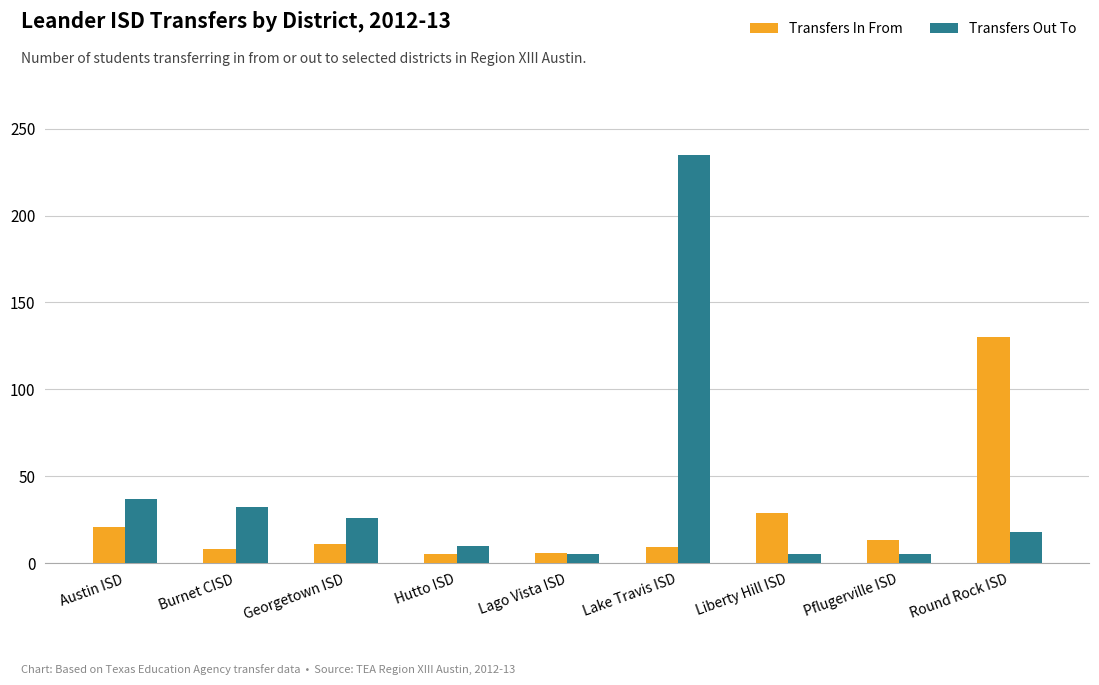

Is it true that Transfers In From equals 11 at Georgetown ISD?

True